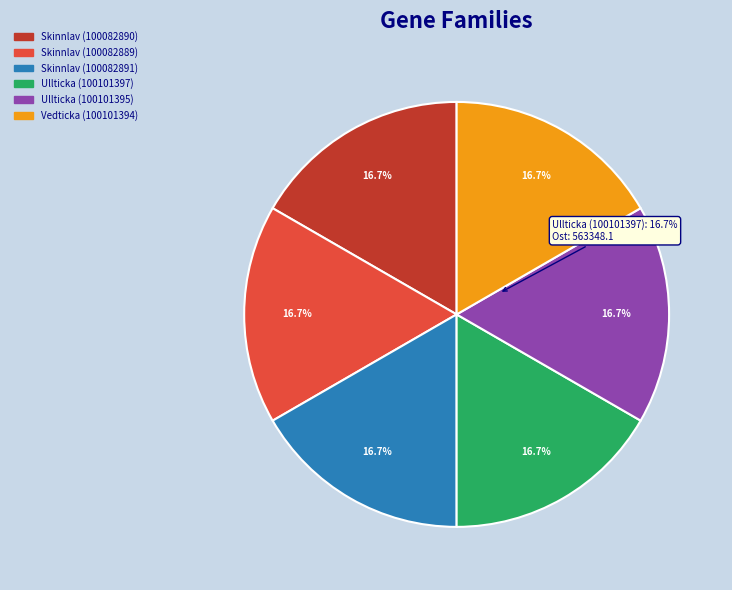

Is Skinnlav (100082891) the majority of the pie?

No